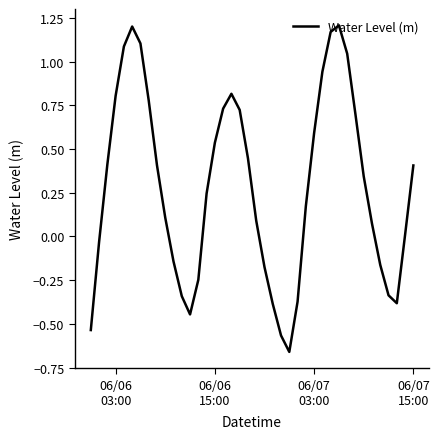

How many lines are shown in the chart?

1